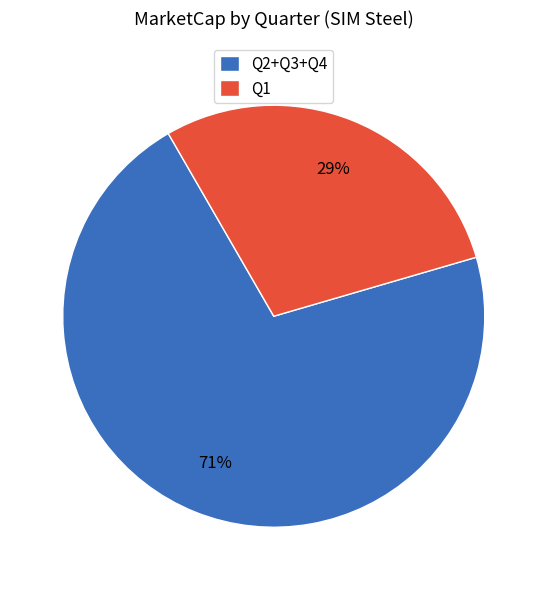

Which slice is the smallest?

Q1